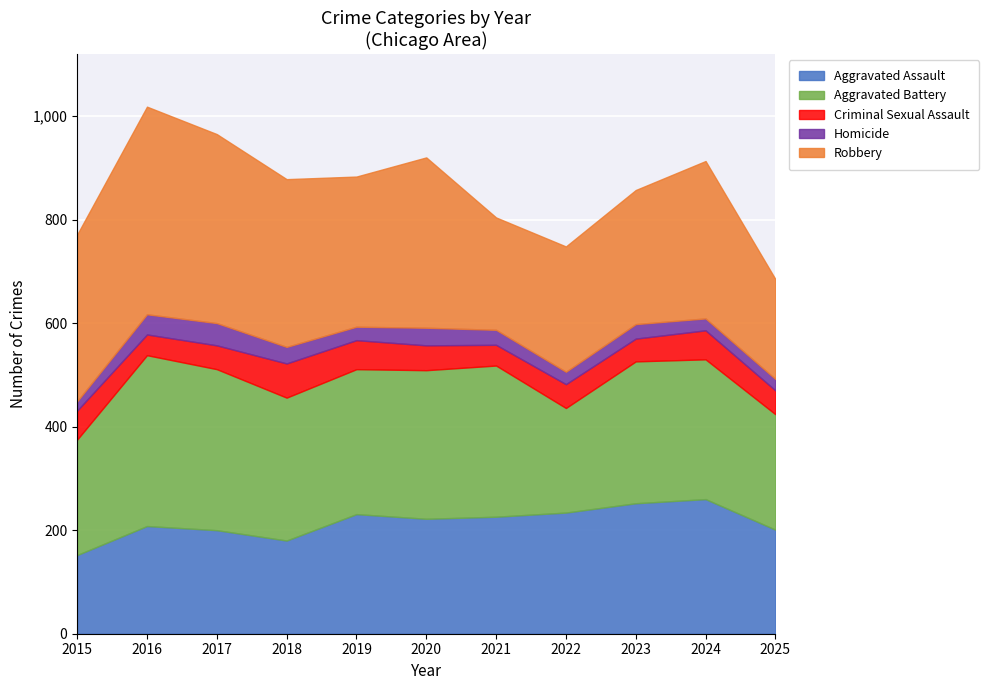

At which category does the chart reach its minimum across all series?

2015